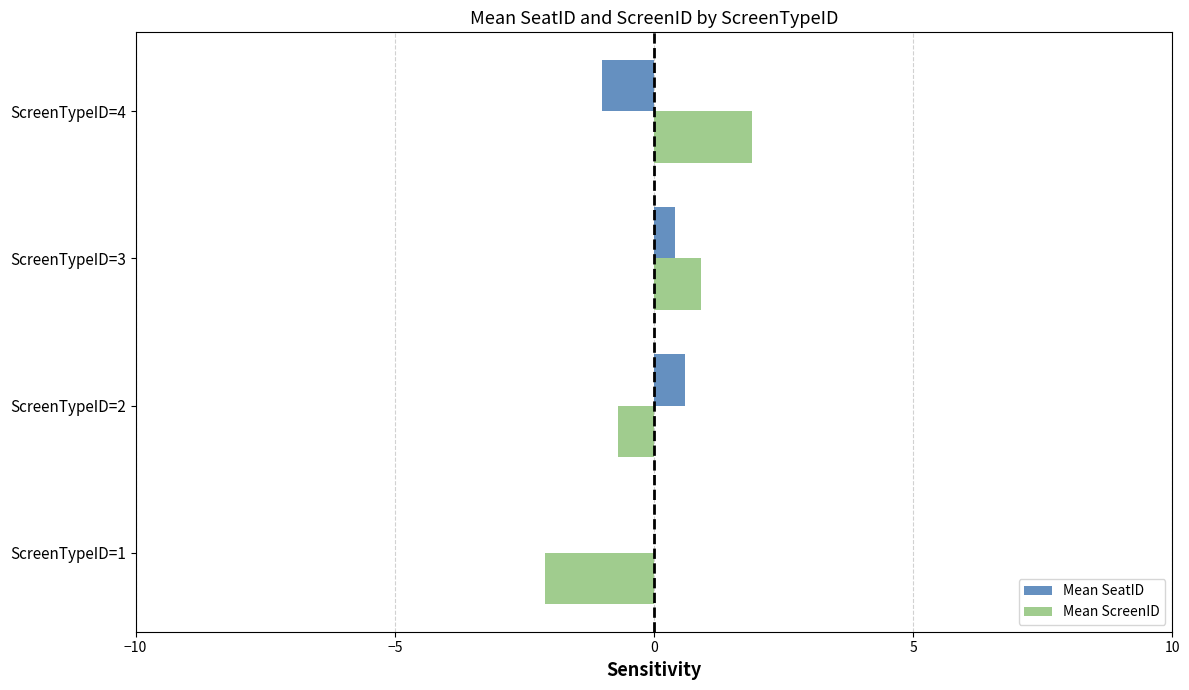

At which label is Mean ScreenID closest to 0?

ScreenTypeID=2